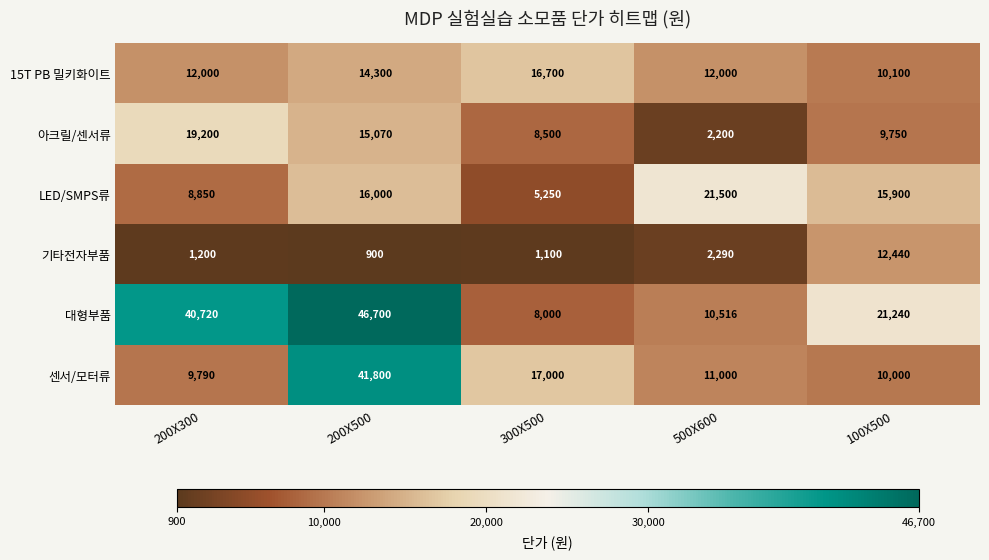

Rank the categories by 아크릴/센서류 value from highest to lowest.

200X300, 200X500, 100X500, 300X500, 500X600